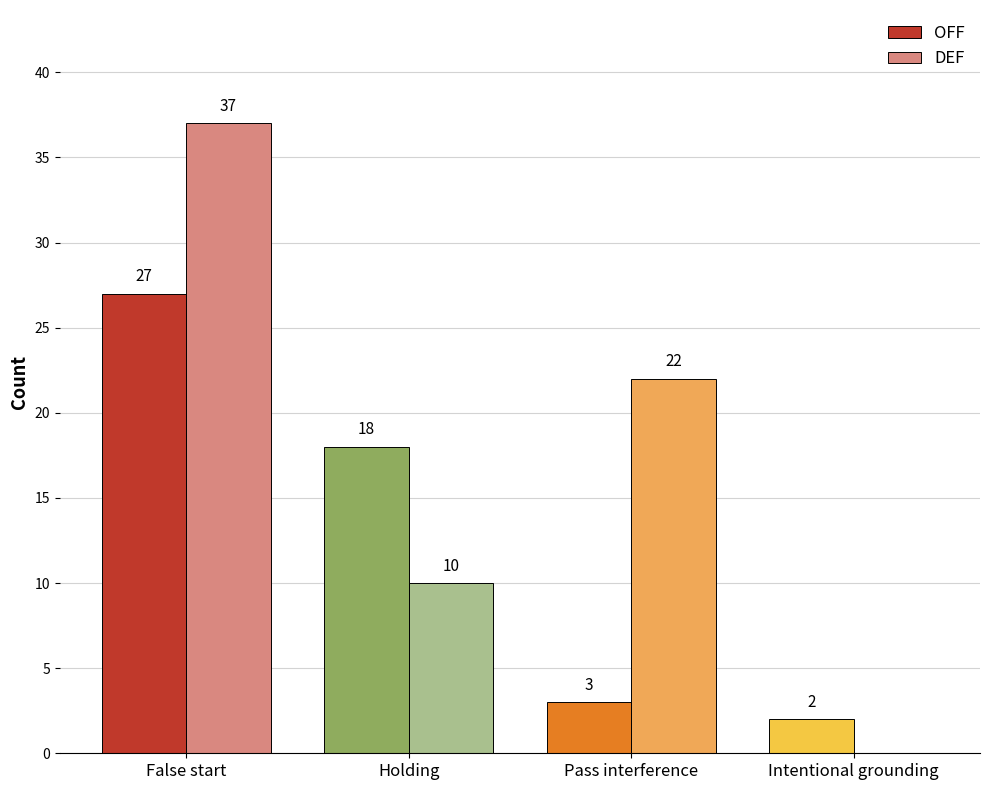

Which series has the largest total across all categories?

DEF